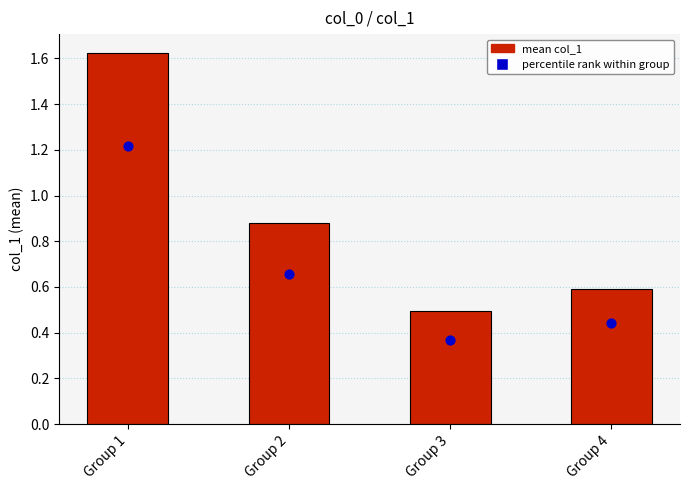

Which has a higher value, Group 4 or Group 1?

Group 1